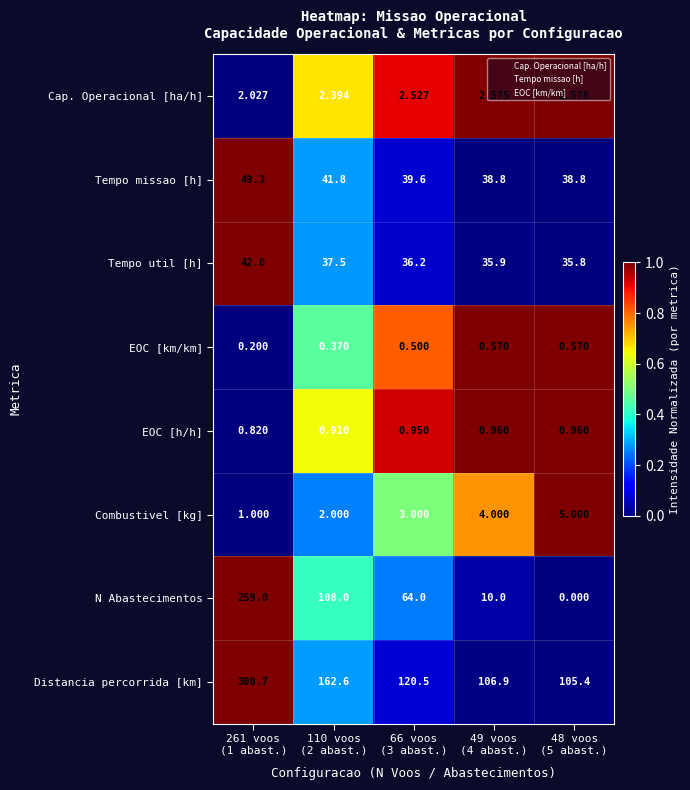

Which series has the largest range (max minus min)?

N Abastecimentos